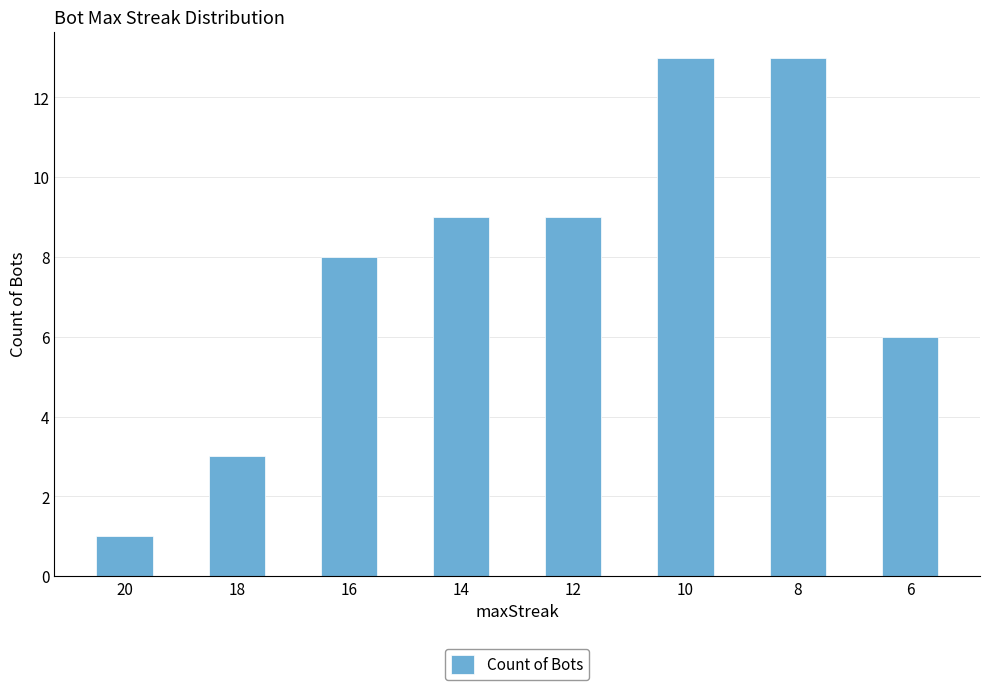

What is the change in value from 20 to 8?

+12